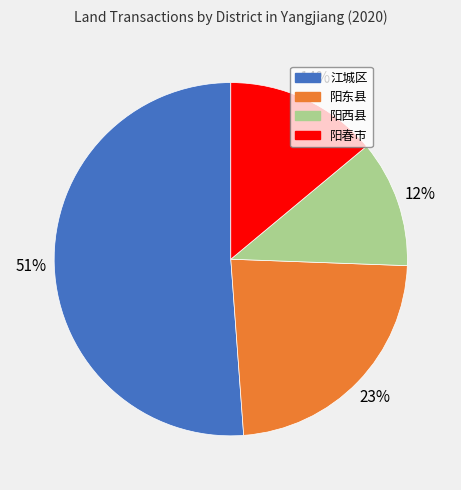

Combined, do 阳东县 and 江城区 account for over 50%?

Yes